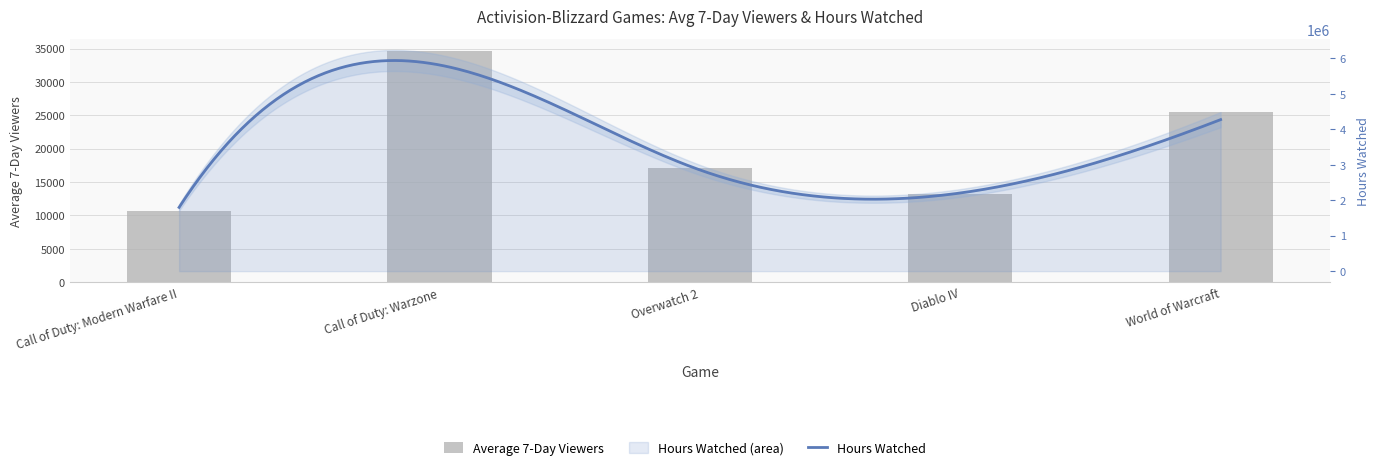

True or false: the data shows 7208 at World of Warcraft.

False